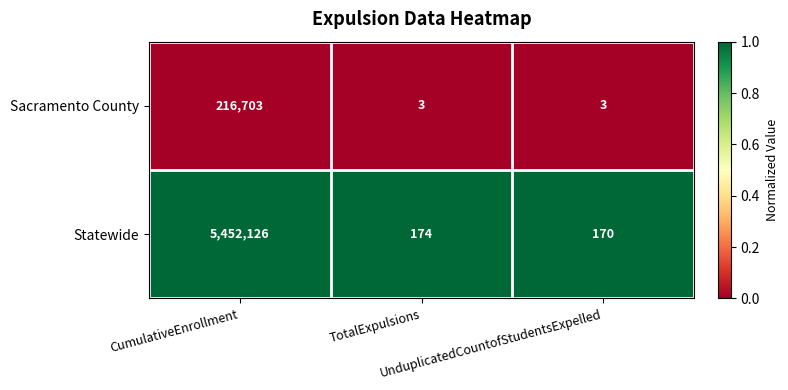

What is the sum of all Statewide values?

5452470